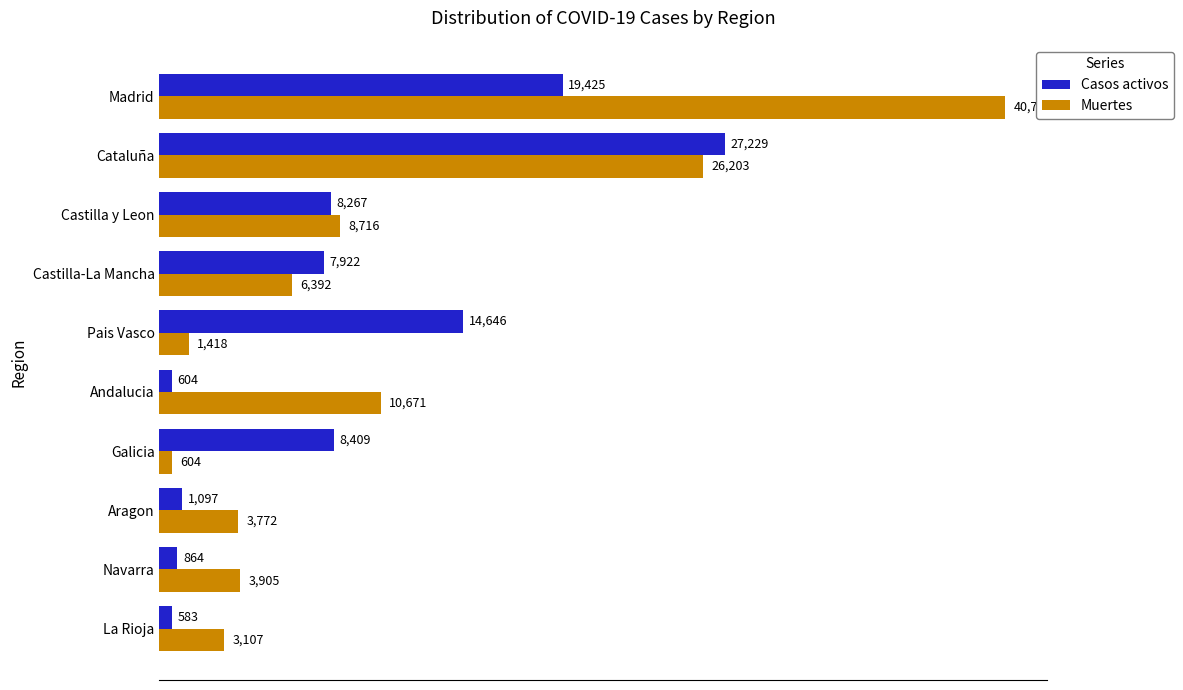

What is the difference between the Casos activos values at Madrid and Pais Vasco?

4779